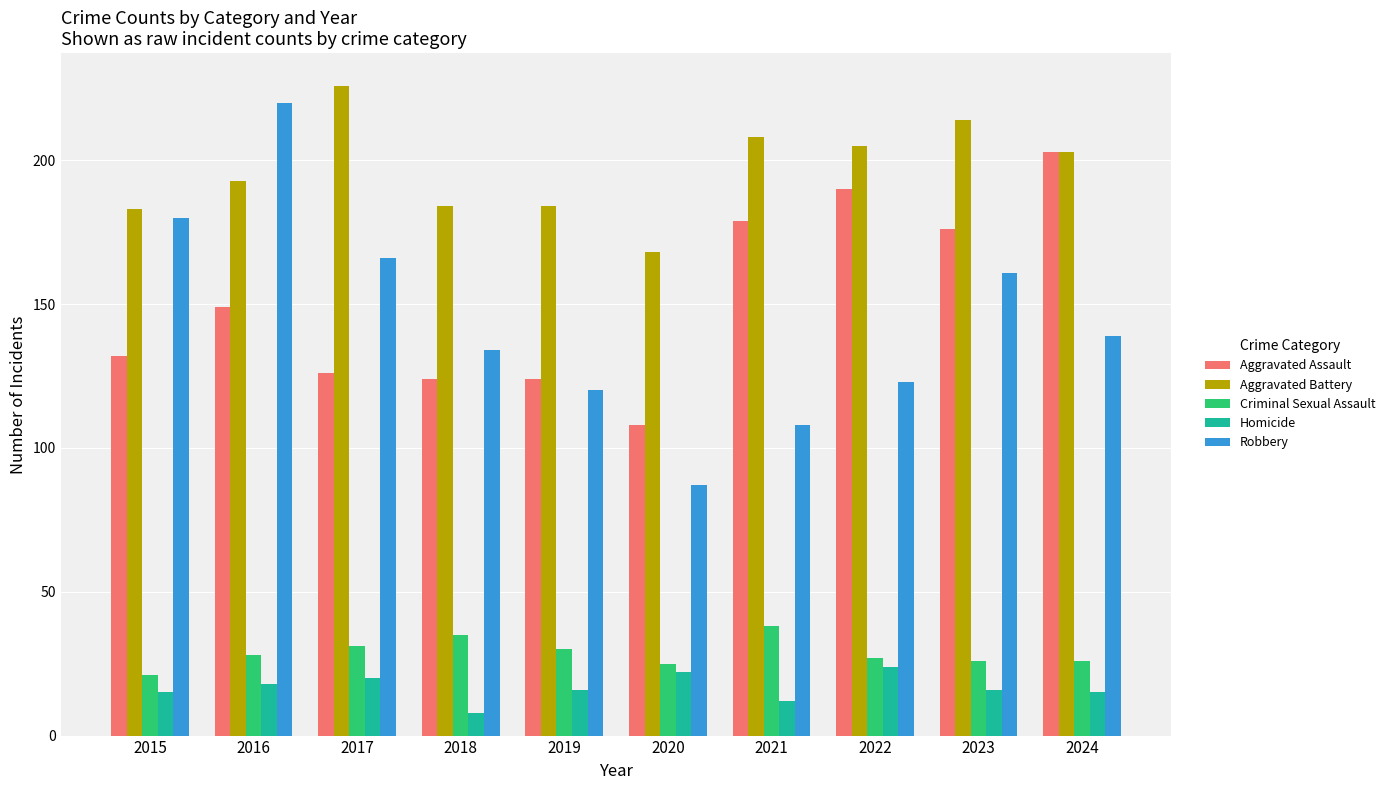

Count the number of data series in this chart.

5